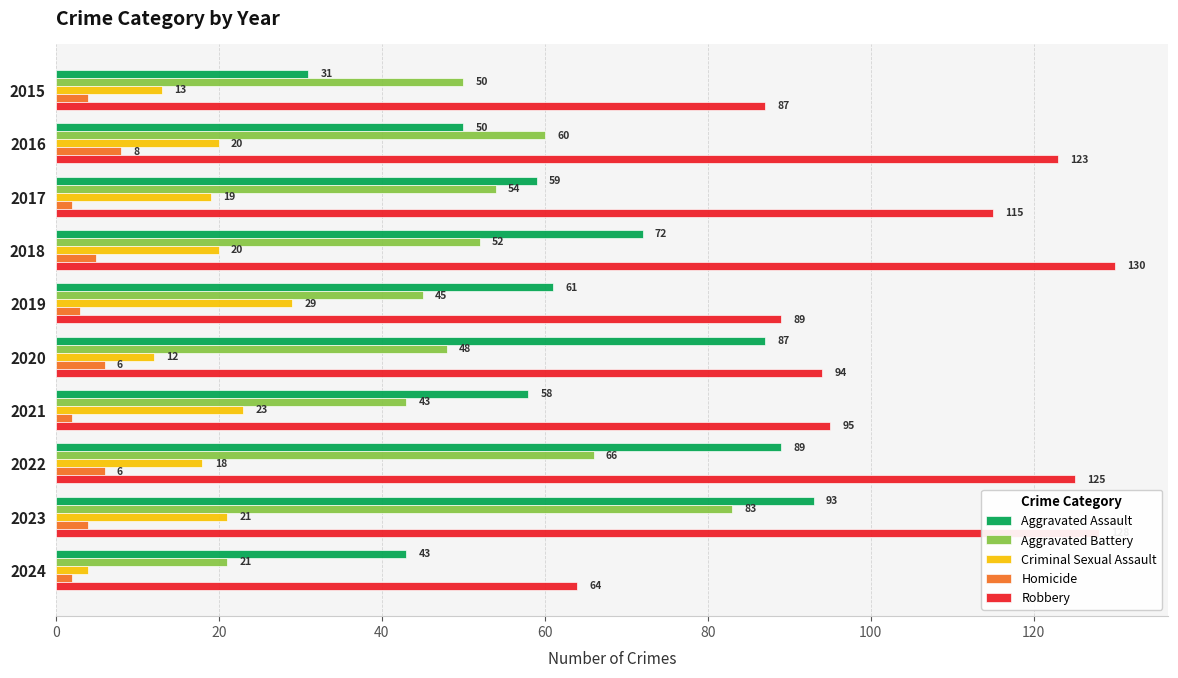

Where is Criminal Sexual Assault nearest to the value 16?

2022